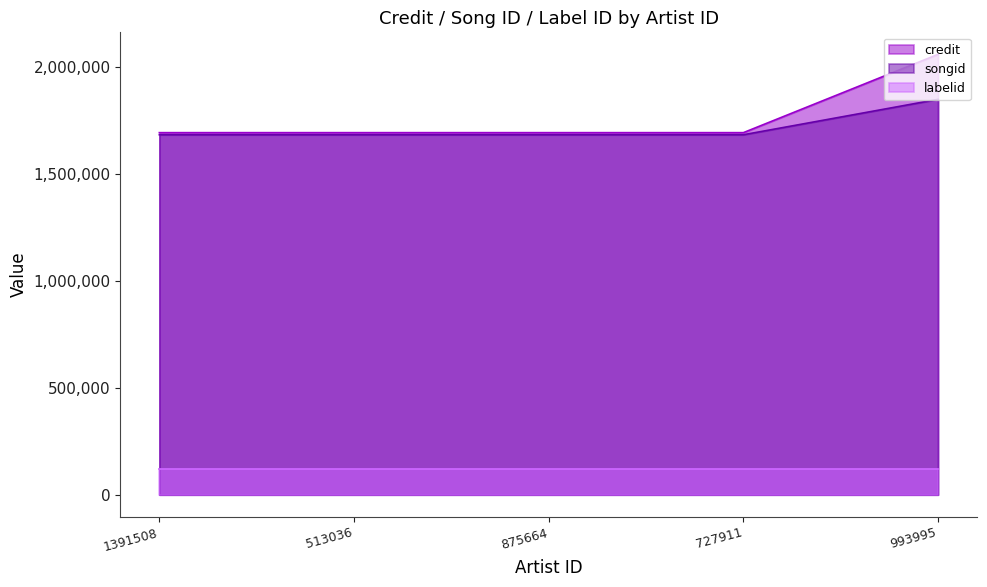

True or false: credit and songid intersect in this chart.

False